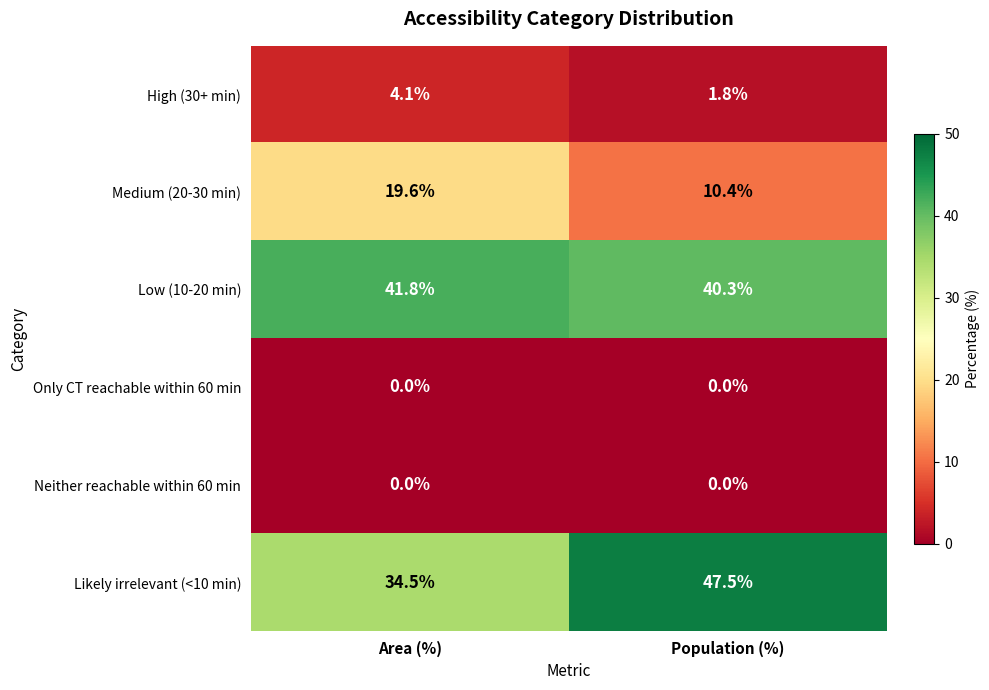

What is the difference between the highest and lowest values at Population (%)?

47.5